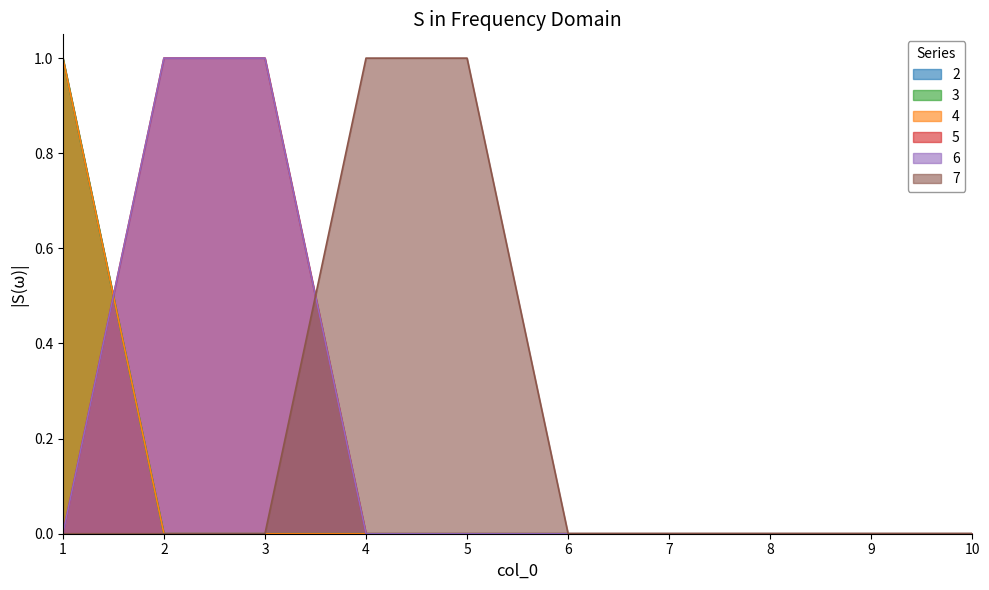

Rank the series by their maximum value, from highest to lowest.

2, 3, 4, 5, 6, 7